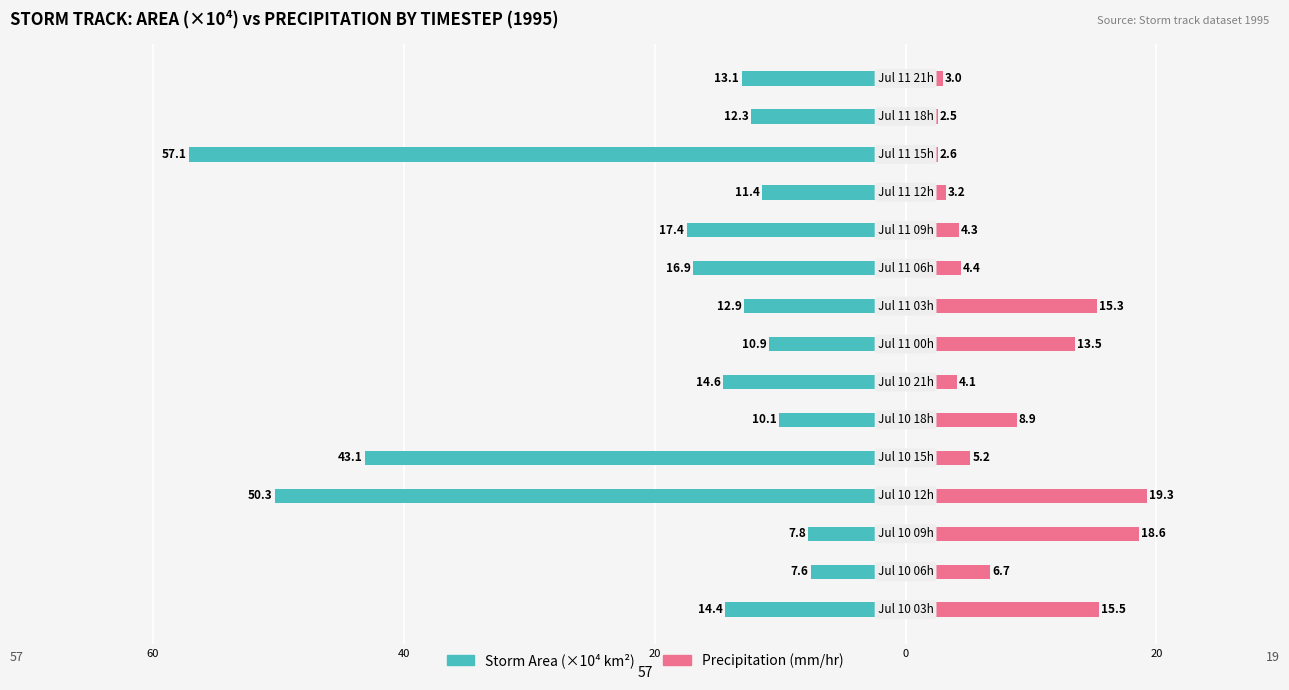

The value of Storm Area (×10⁴ km²) at 20 is -17.2. True or false?

False